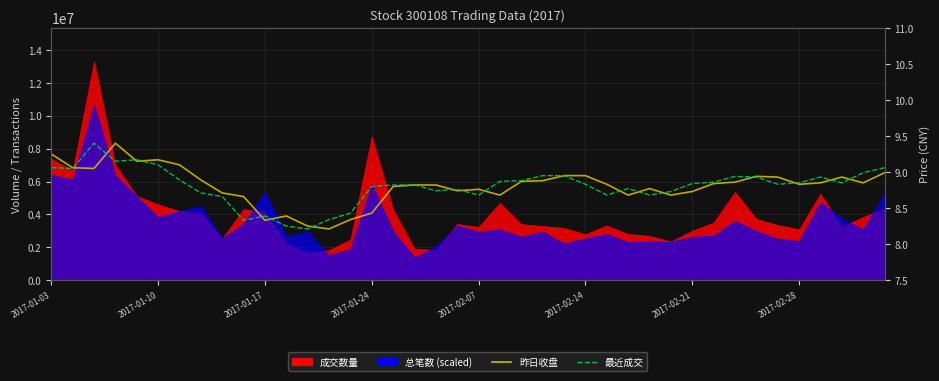

What value does the 昨日收盘 series have at 38?

8.8